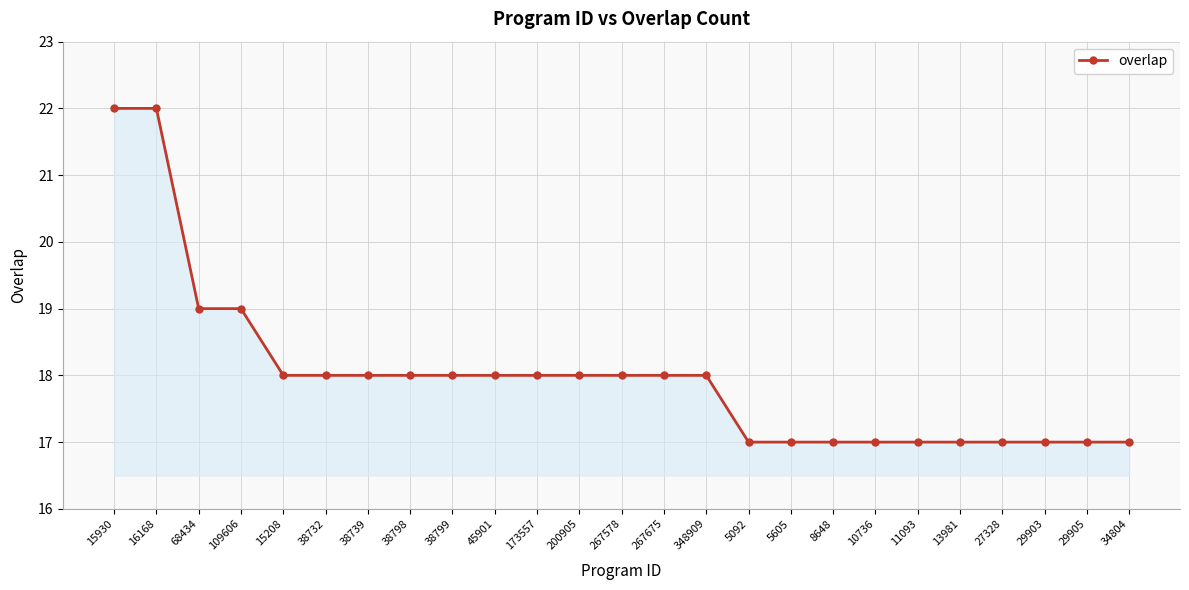

What is the value of the 25th point from the left?

17